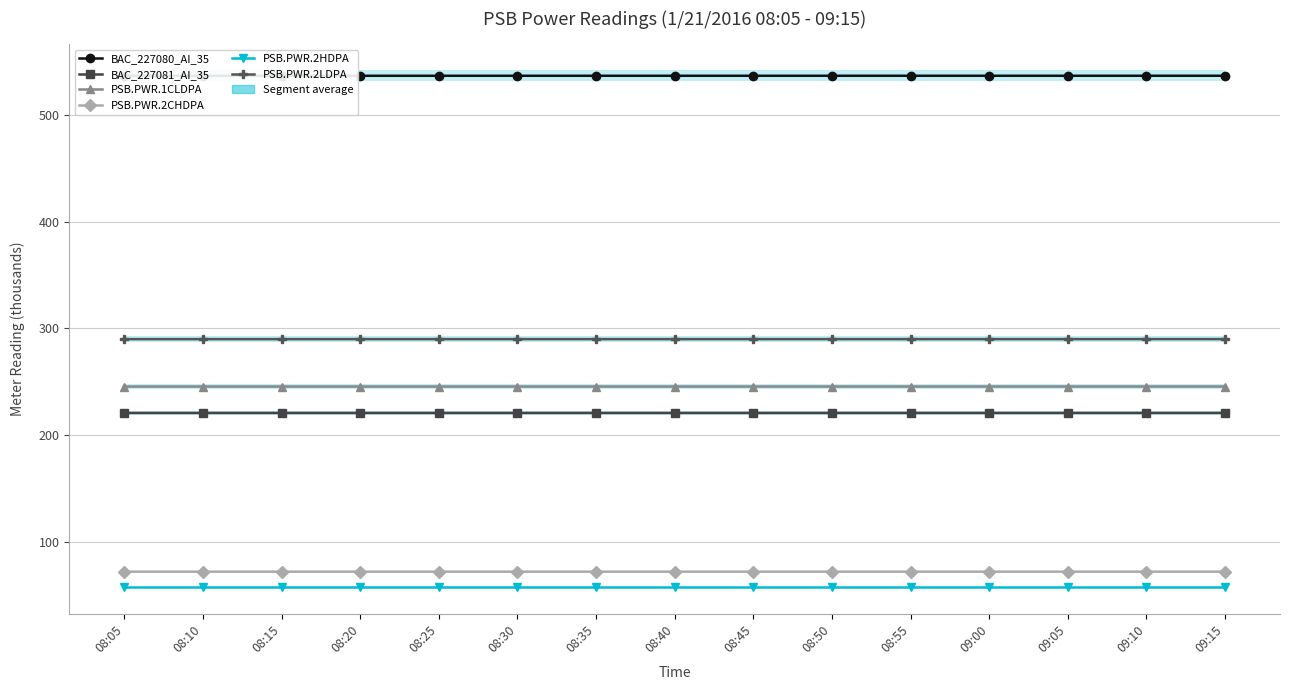

True or false: PSB.PWR.1CLDPA and PSB.PWR.2CHDPA cross at least once.

False